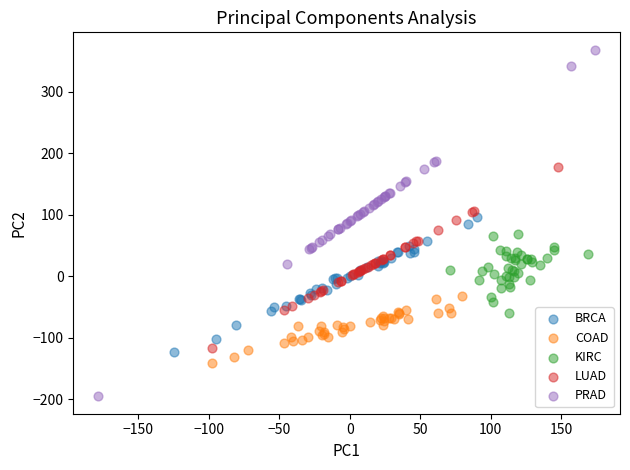

Which series reaches the maximum Y coordinate?

PRAD